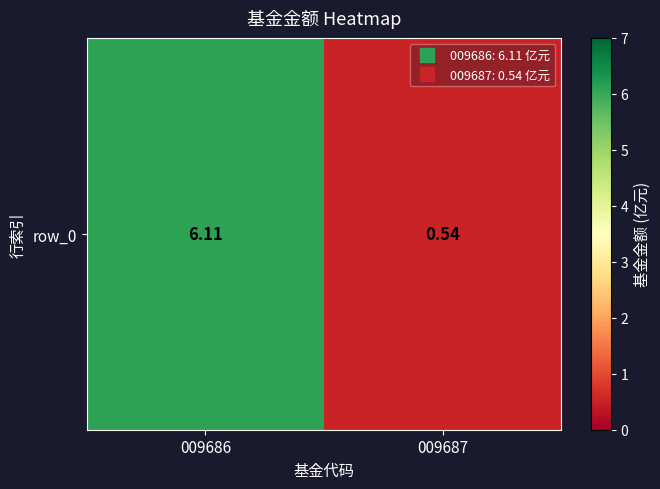

Reading right to left, transcribe all the data shown in this chart.

0.5	6.1